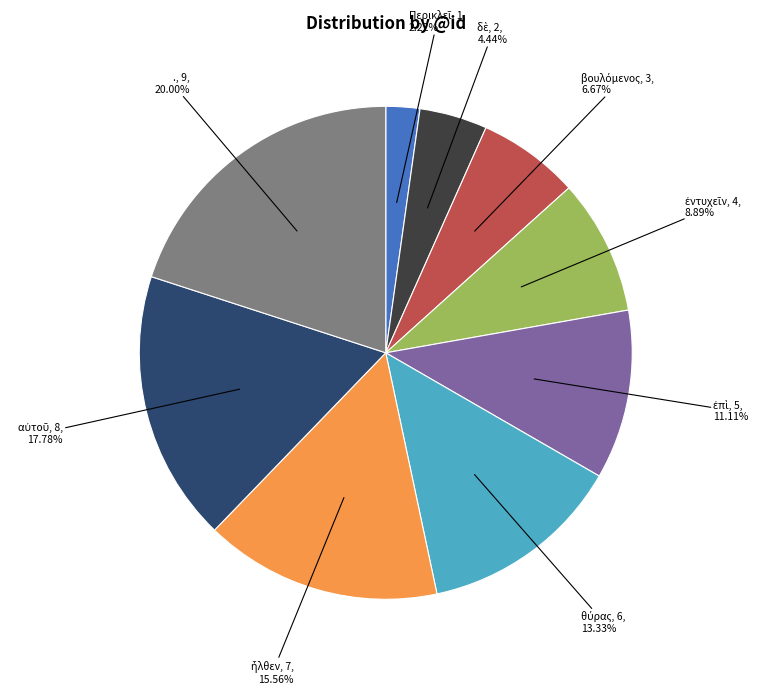

Is there a majority slice in this chart?

No